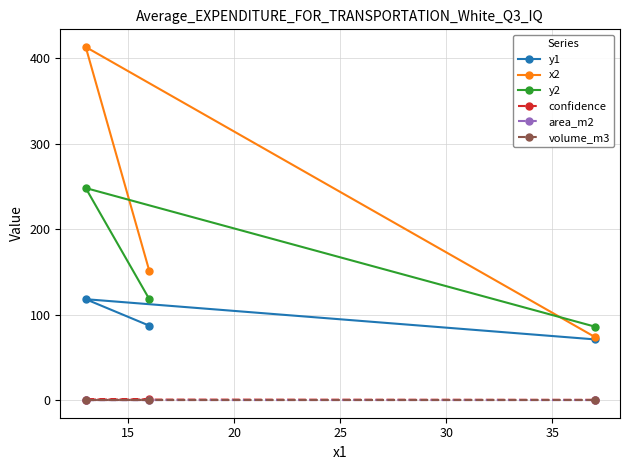

Which series has the widest spread of values?

x2